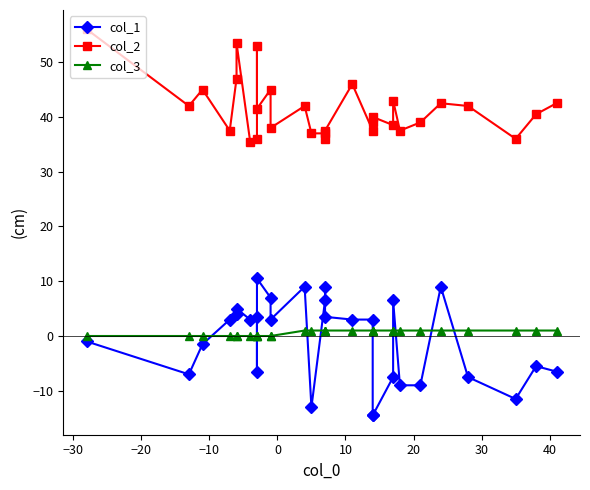

Is the value of col_1 at −40 greater than the value of col_3 at −40?

No